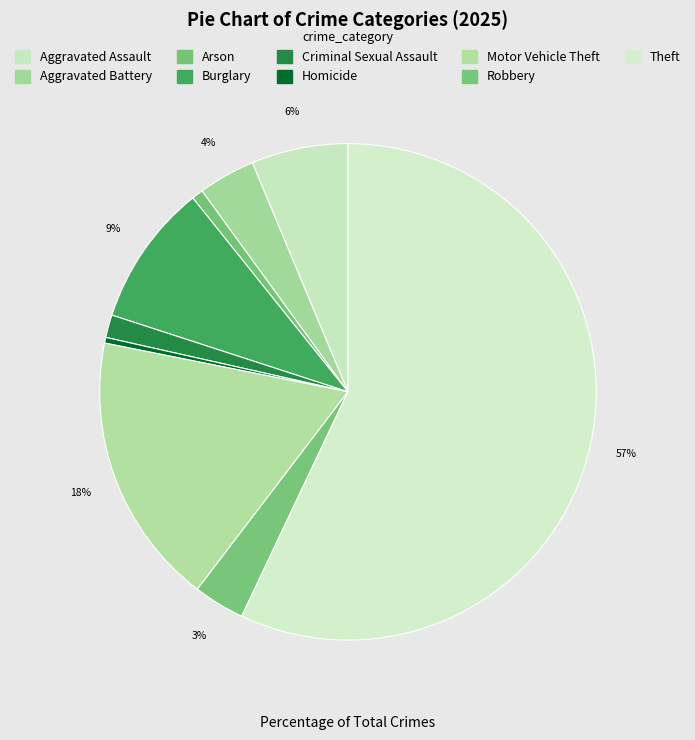

What percentage is the Robbery slice, to the nearest percent?

3%